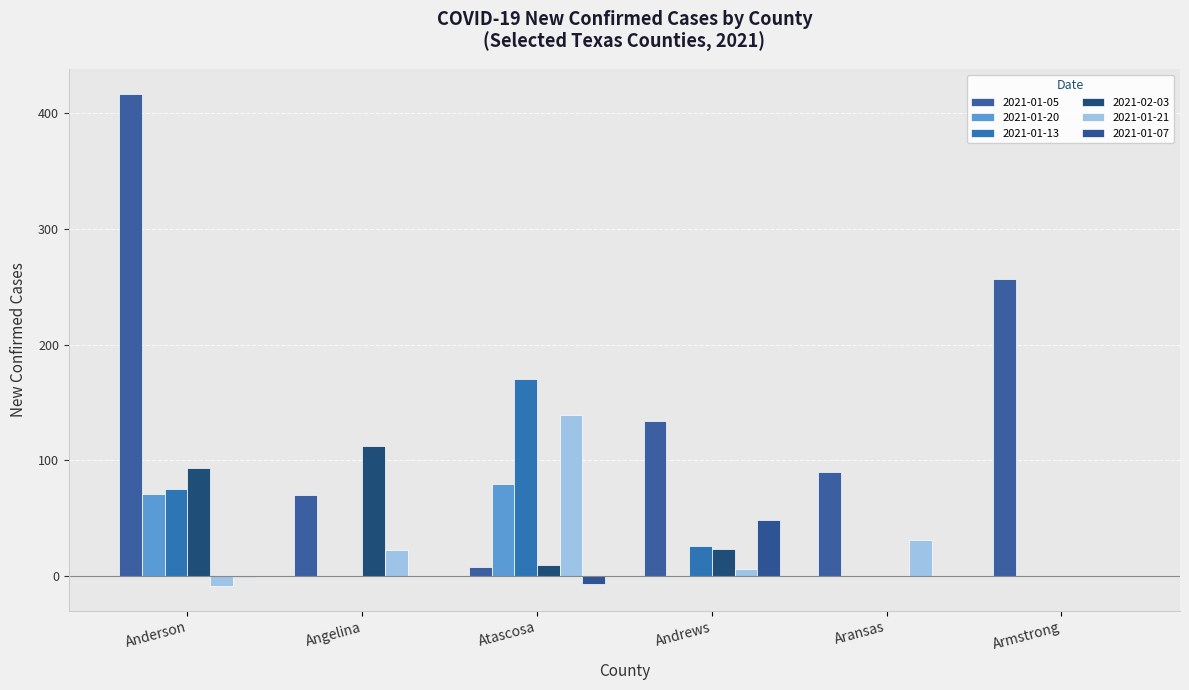

Reading left to right, list all the values displayed in this chart.

2021-01-05: Anderson=417	Angelina=70	Atascosa=8	Andrews=134	Aransas=90	Armstrong=257
2021-01-20: Anderson=71	Angelina=0	Atascosa=79	Andrews=0	Aransas=0	Armstrong=0
2021-01-13: Anderson=75	Angelina=0	Atascosa=170	Andrews=26	Aransas=0	Armstrong=0
2021-02-03: Anderson=93	Angelina=112	Atascosa=9	Andrews=23	Aransas=0	Armstrong=0
2021-01-21: Anderson=-9	Angelina=22	Atascosa=139	Andrews=6	Aransas=31	Armstrong=0
2021-01-07: Anderson=-1	Angelina=0	Atascosa=-7	Andrews=48	Aransas=0	Armstrong=0